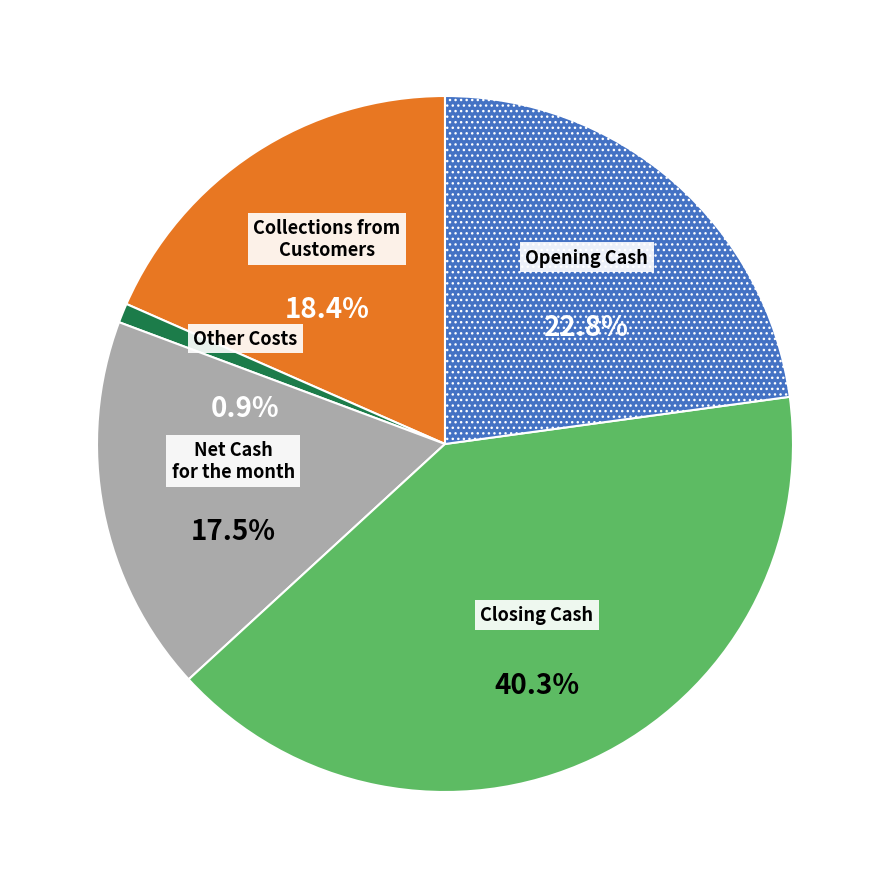

To the nearest percent, what is the difference between the Net Cash for the month and Other Costs slice percentages?

17%